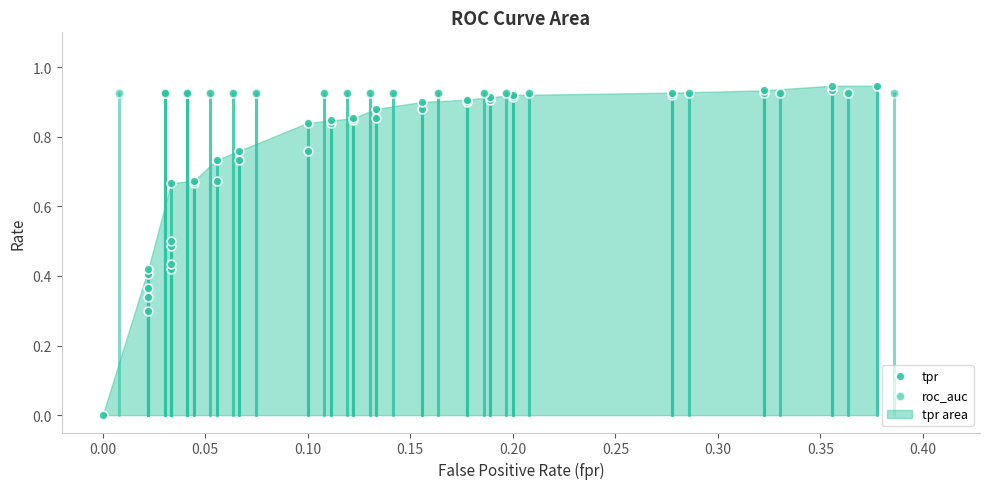

Which series contains the highest Y value?

tpr